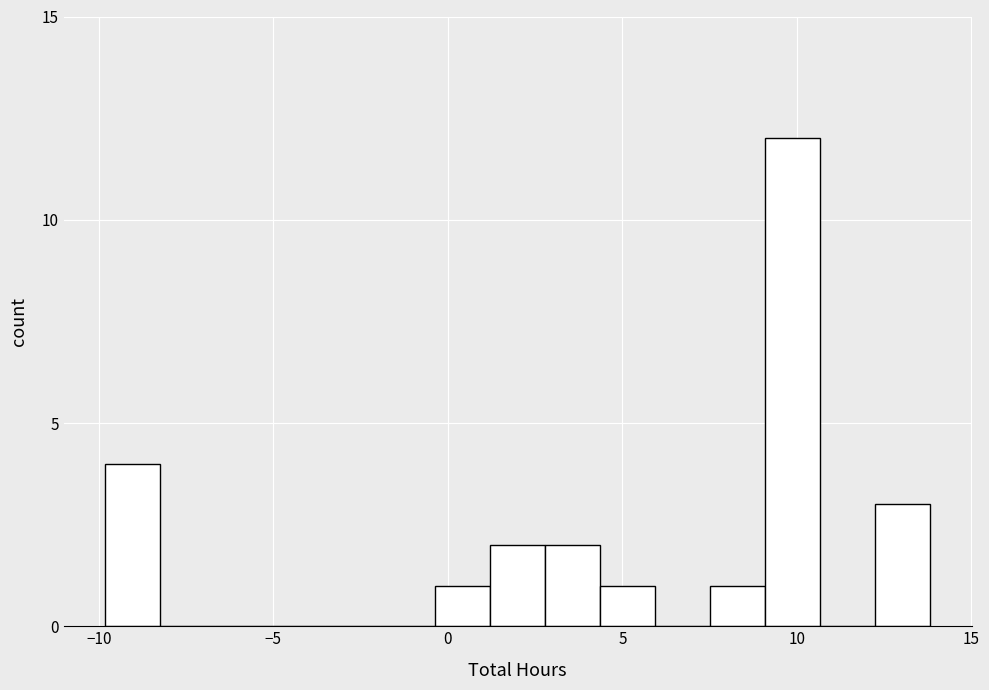

Read against the x-axis, roughly where is the centre of the tallest bar?

10.0